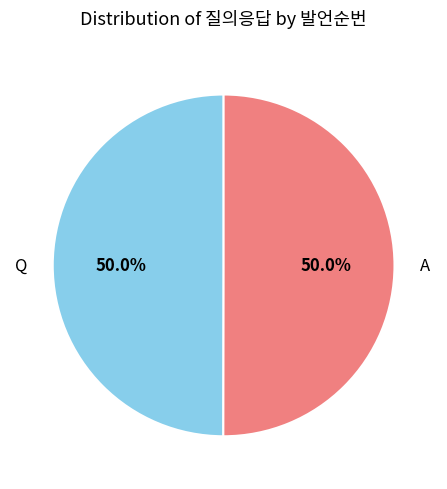

Combined, do A and Q account for over 50%?

Yes